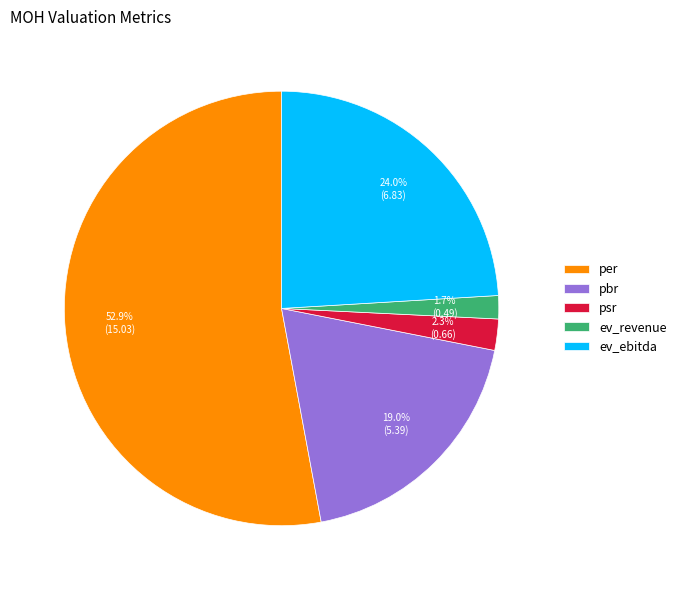

True or false: per accounts for 42% of the total.

False